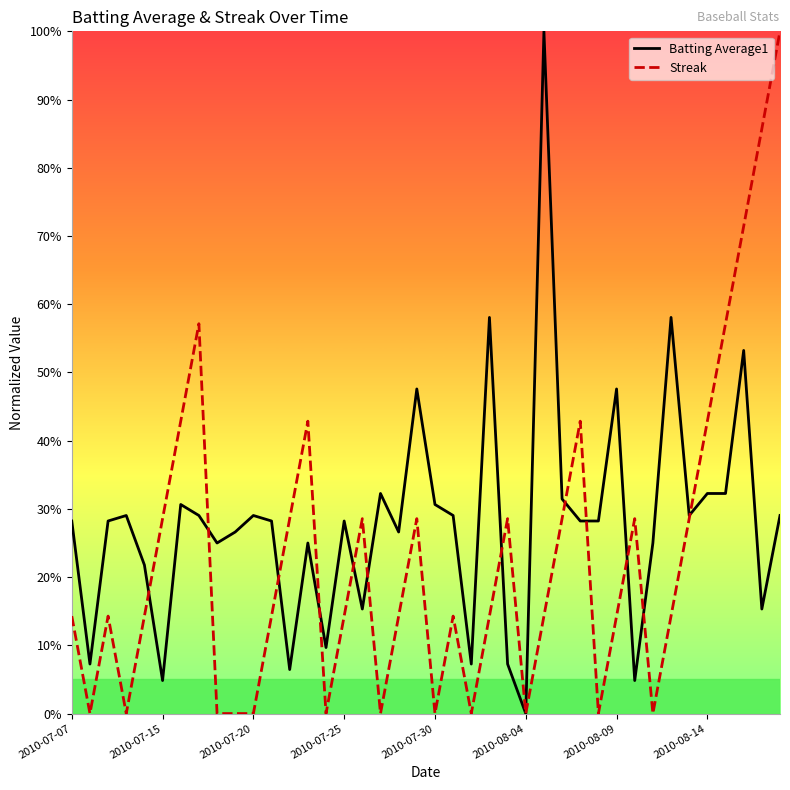

Which series has the largest total across all categories?

Batting Average1